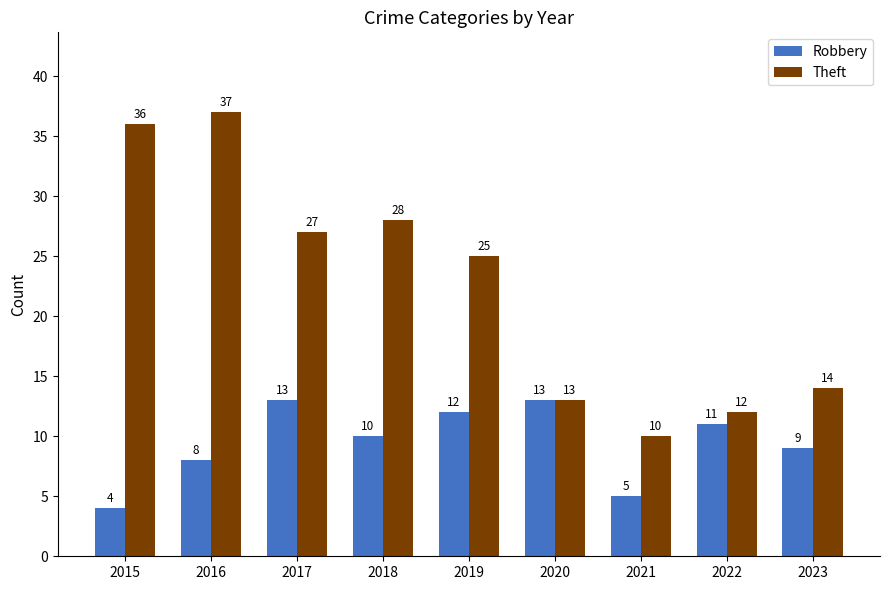

What is the lowest value of the Robbery series?

4